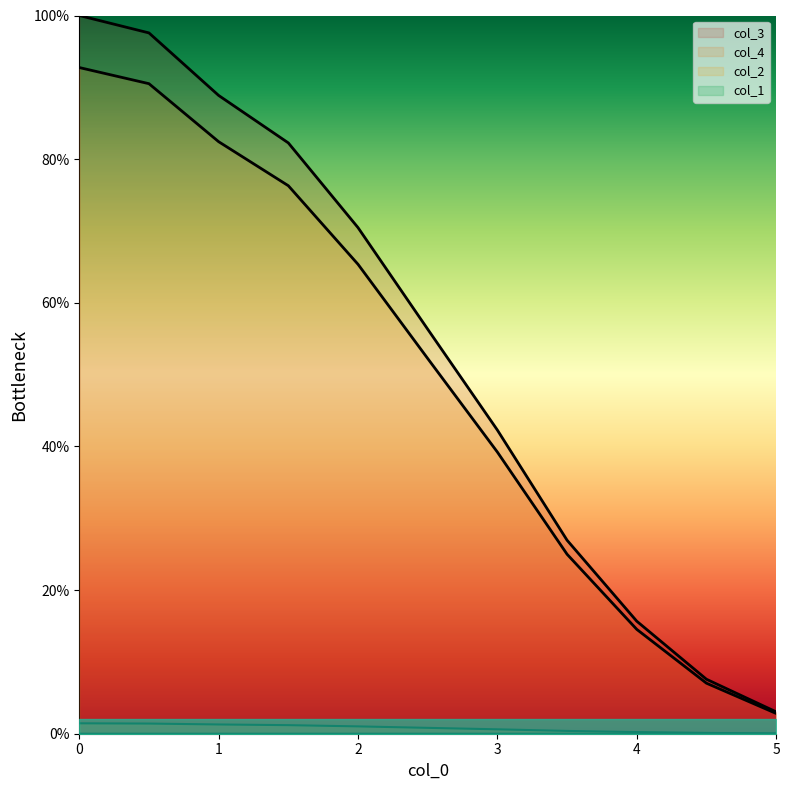

How many data points does each series have?

11